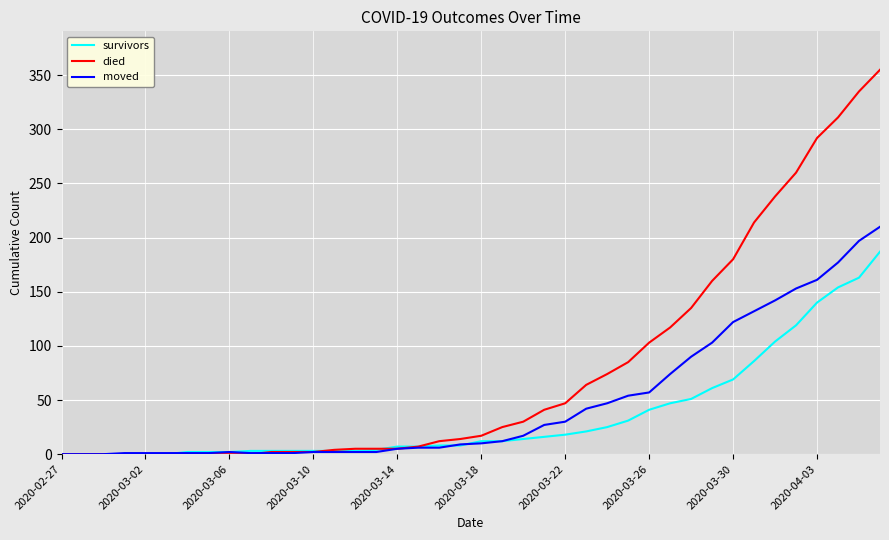

Which series has the widest spread of values?

died